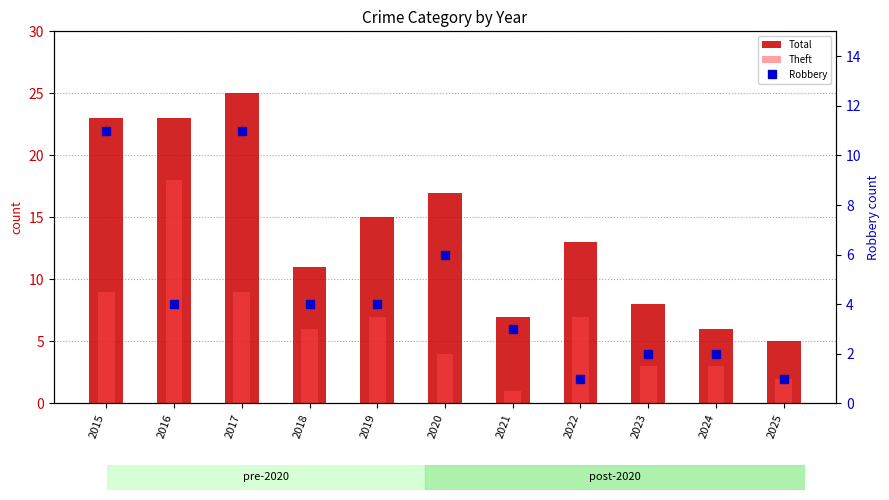

Reading left to right, transcribe all the data shown in this chart.

Total: 2015=23	2016=23	2017=25	2018=11	2019=15	2020=17	2021=7	2022=13	2023=8	2024=6	2025=5
Theft: 2015=9	2016=18	2017=9	2018=6	2019=7	2020=4	2021=1	2022=7	2023=3	2024=3	2025=2
Robbery: 2015=11	2016=4	2017=11	2018=4	2019=4	2020=6	2021=3	2022=1	2023=2	2024=2	2025=1